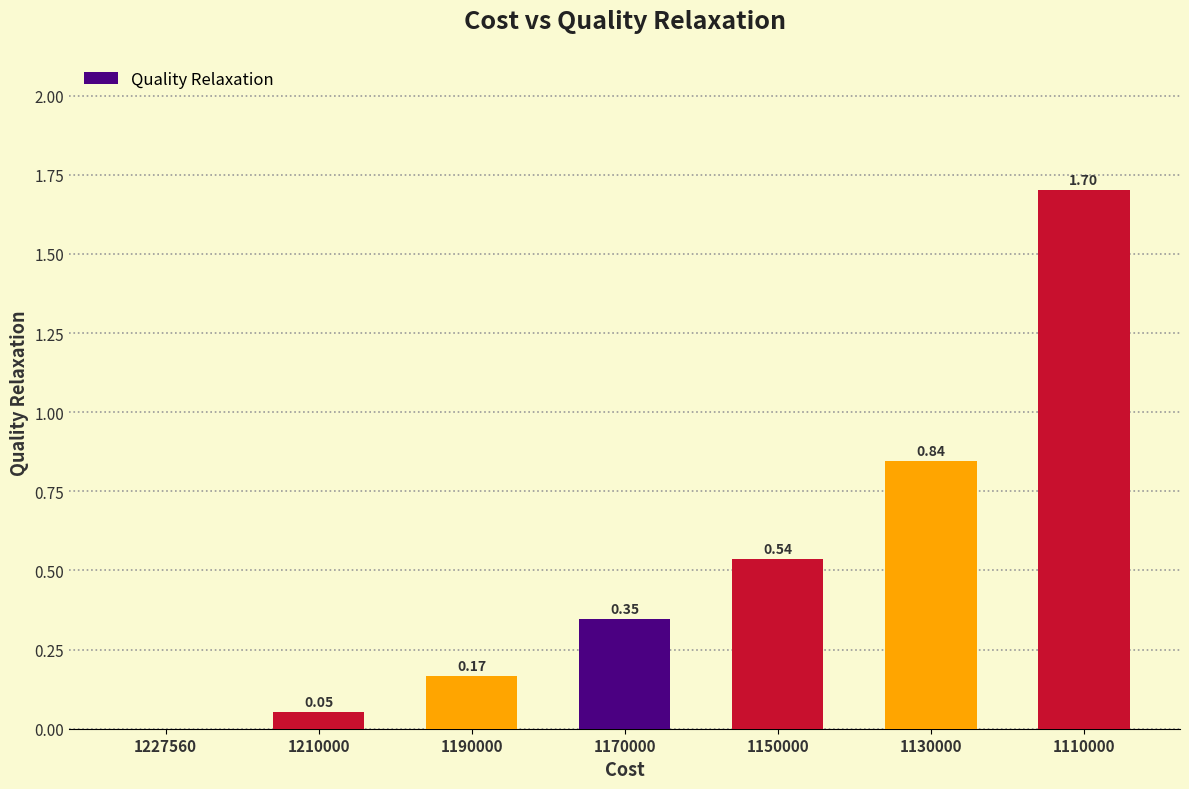

How many positive values are there?

6